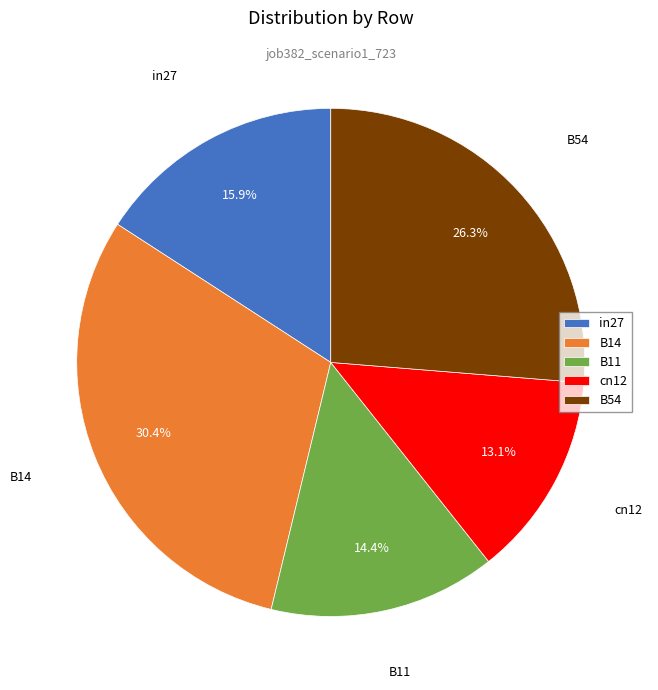

What percentage is the B11 slice, to the nearest percent?

14%